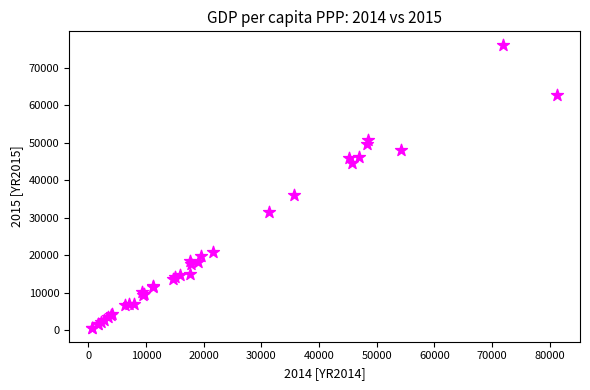

What Y value in the scatter plot is closest to 38356?

35972.9